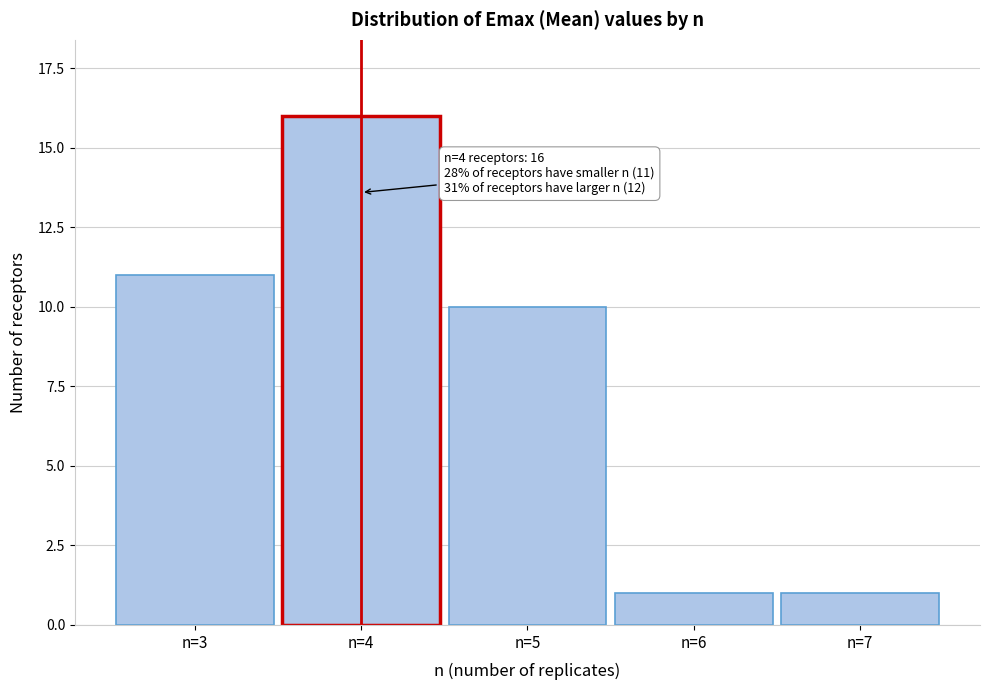

Reading left to right, what are all the values shown in this chart?

11	16	10	1	1